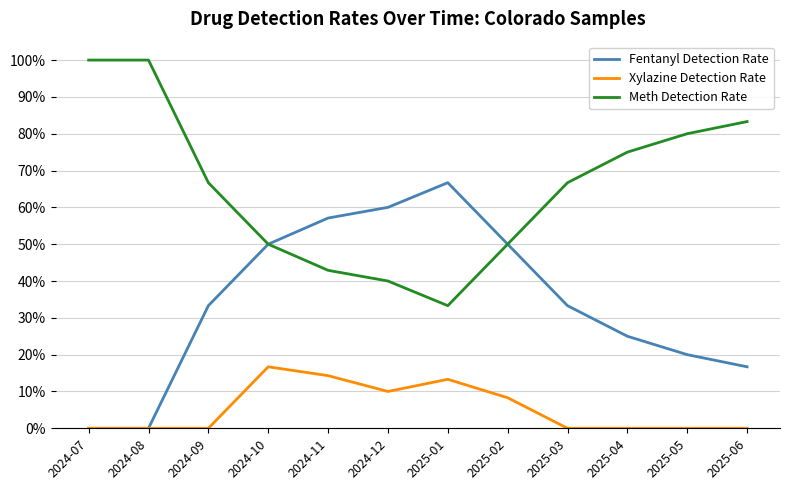

At which category does Fentanyl Detection Rate reach its first local peak?

2025-01